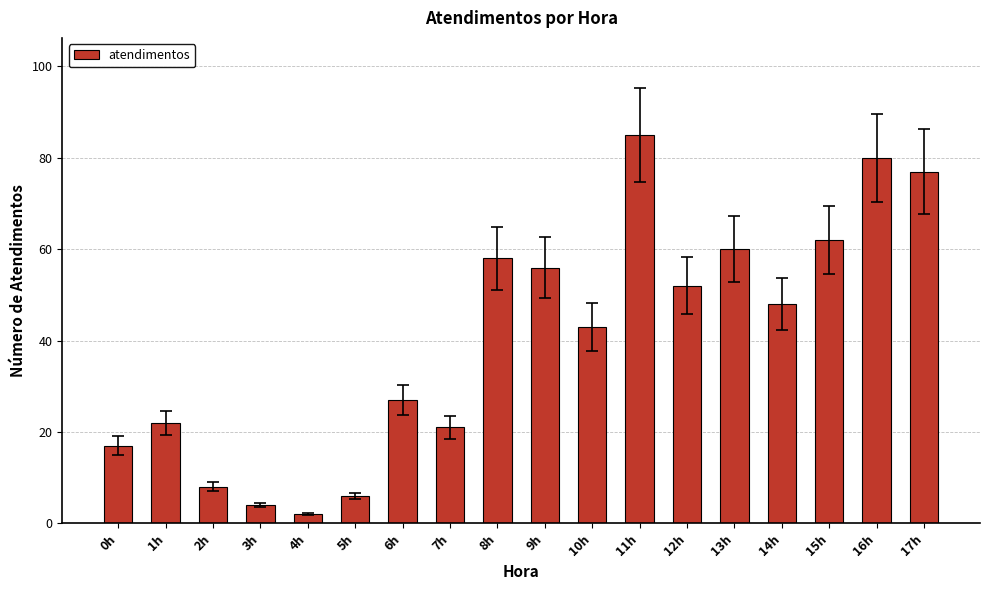

What is the label of the 14th bar from the left?

13h